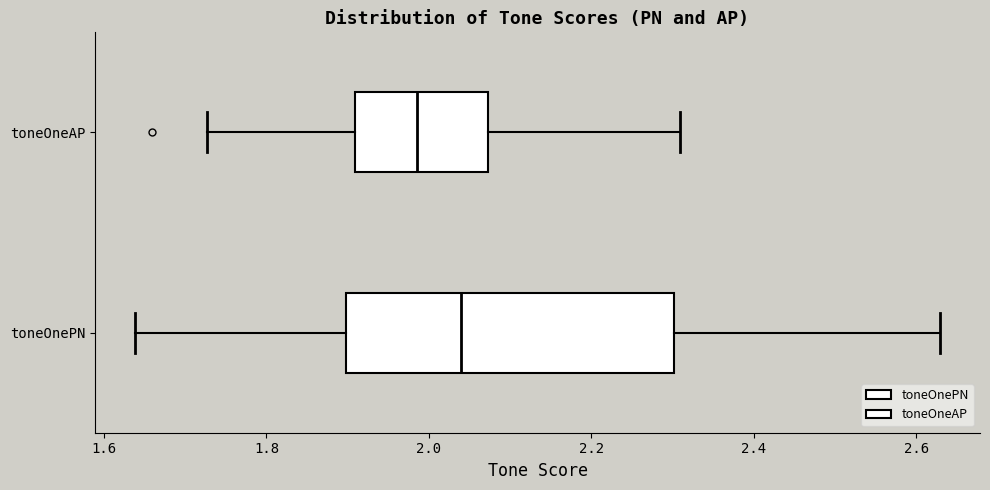

Reading bottom to top, transcribe this box plot: for each box, give where its median line is, the range the box spans, and where its two whiskers end, as read against the x-axis. The values are not printed on the chart, so give them approximately, as read against the axis.

toneOnePN: median 2.04, box 1.90 to 2.30, whiskers 1.64 to 2.62
toneOneAP: median 1.98, box 1.90 to 2.08, whiskers 1.72 to 2.30